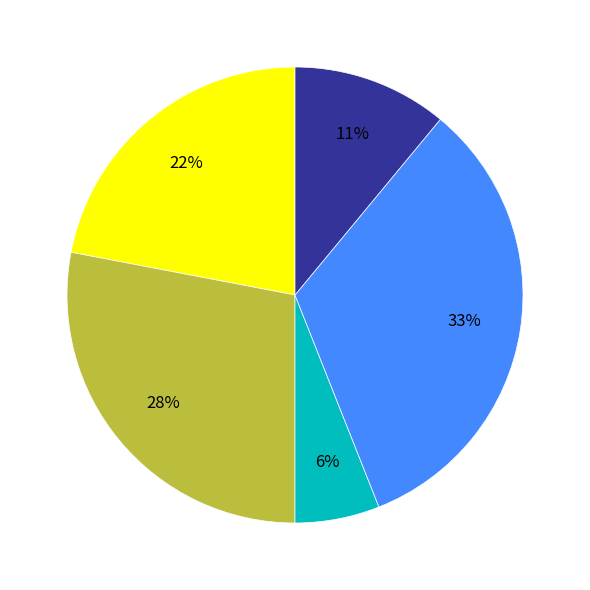

To the nearest percent, what is the difference between the largest and smallest slice percentages?

27%